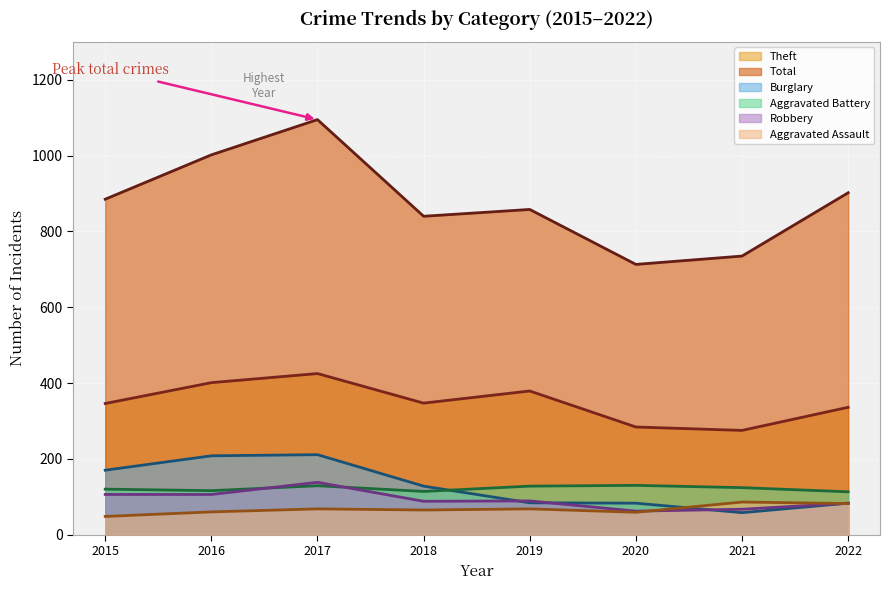

Between 2018 and 2022, which series saw the biggest shift?

Total